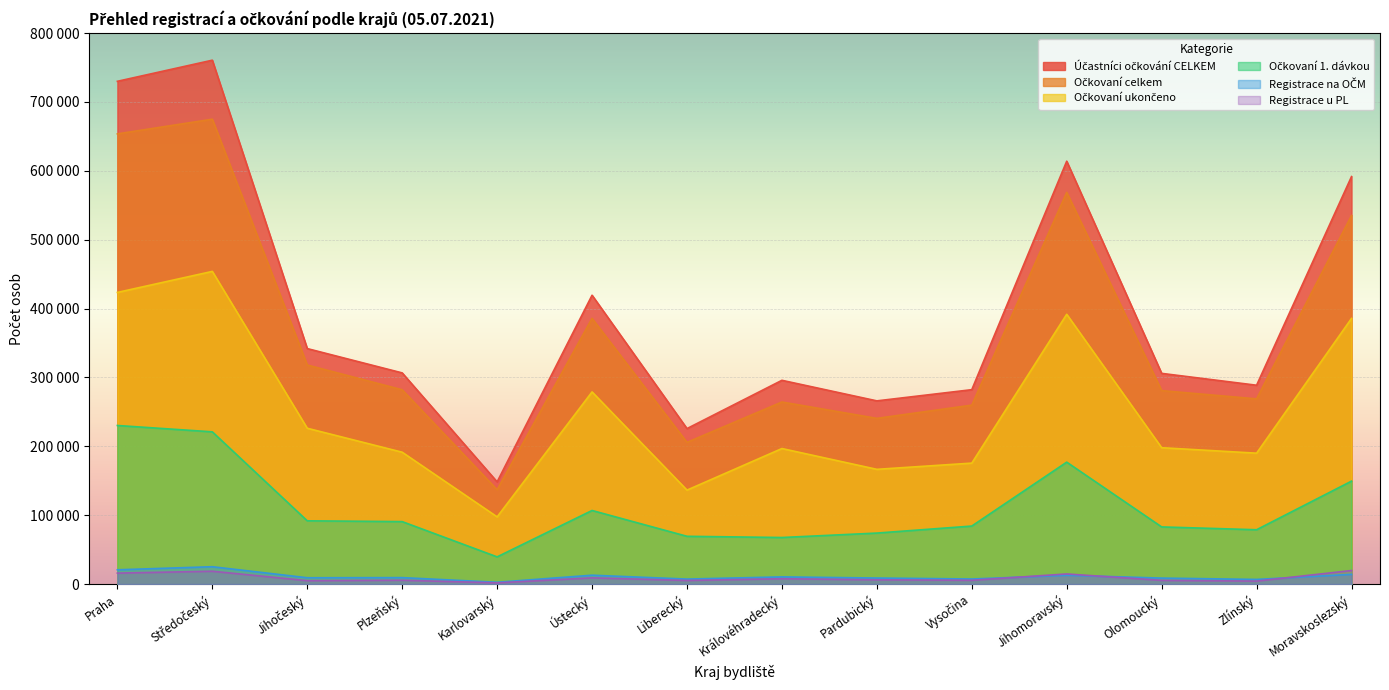

Which series has the largest total across all categories?

Účastníci očkování CELKEM